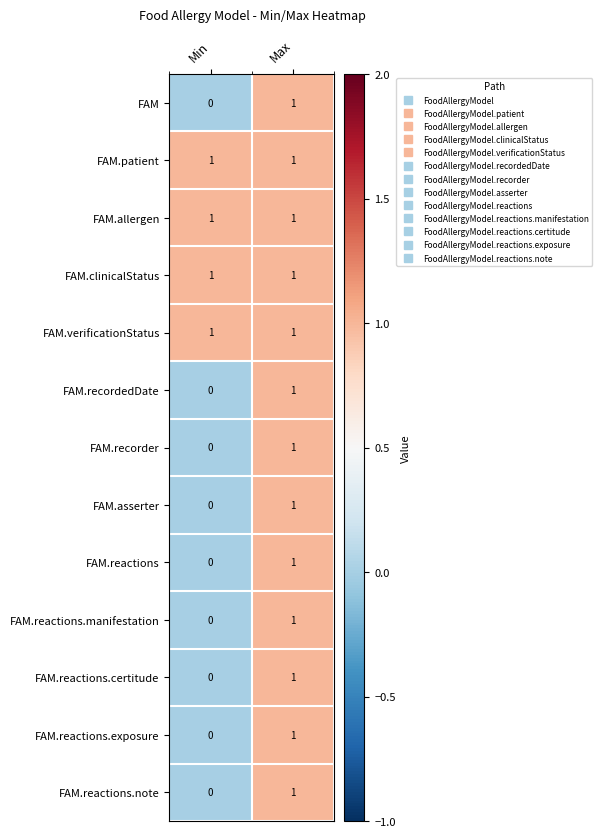

List the labels in order of FAM.recorder value, largest first.

Max, Min